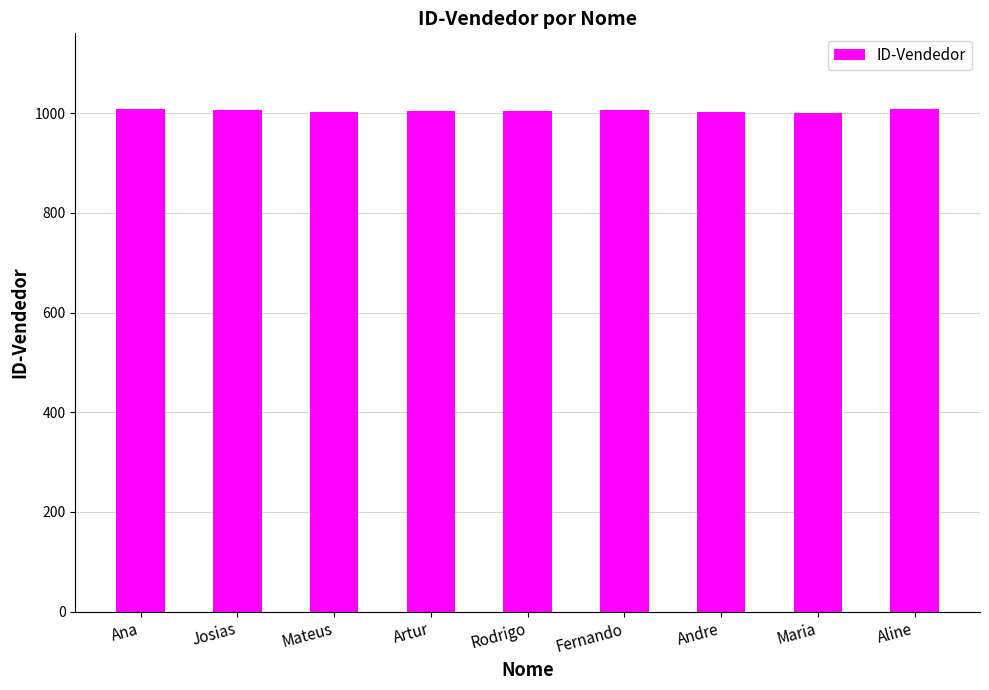

What is the sum of the values at Josias and Andre?

2008